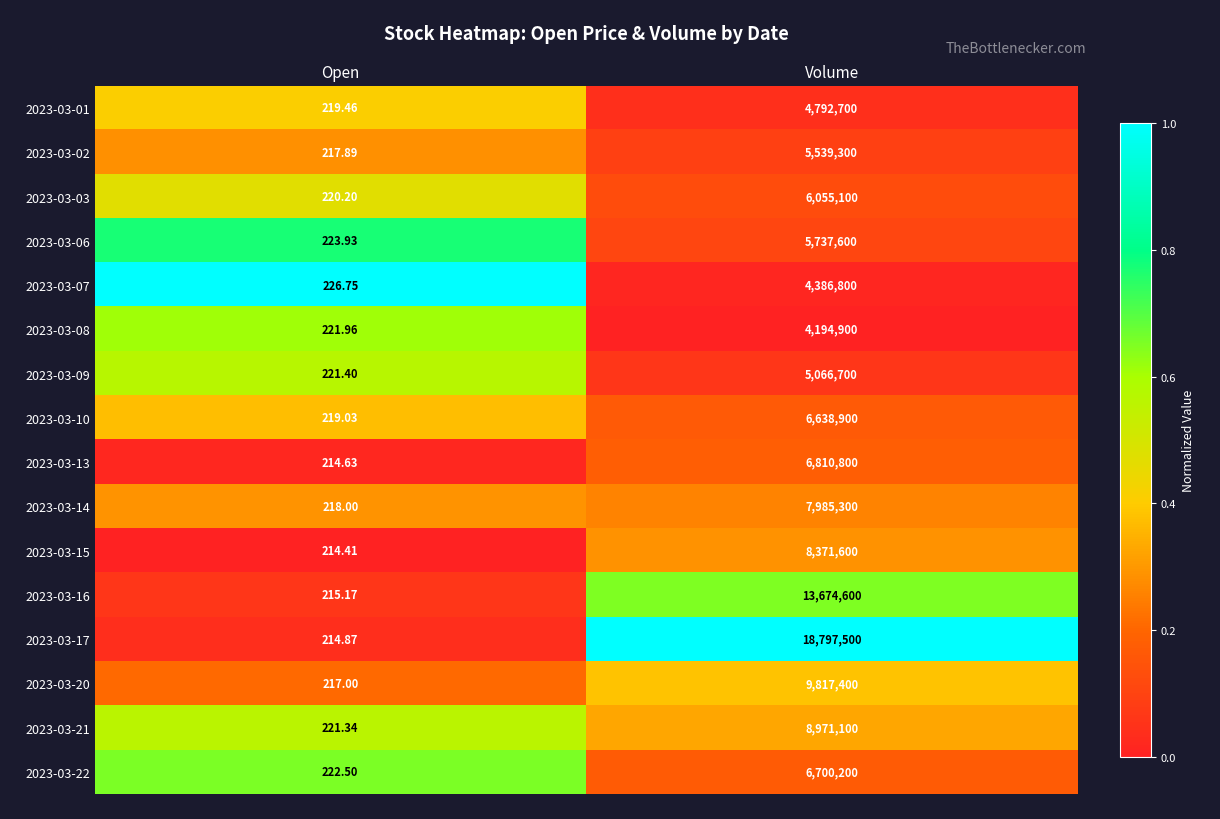

List the labels in order of 2023-03-08 value, largest first.

Volume, Open